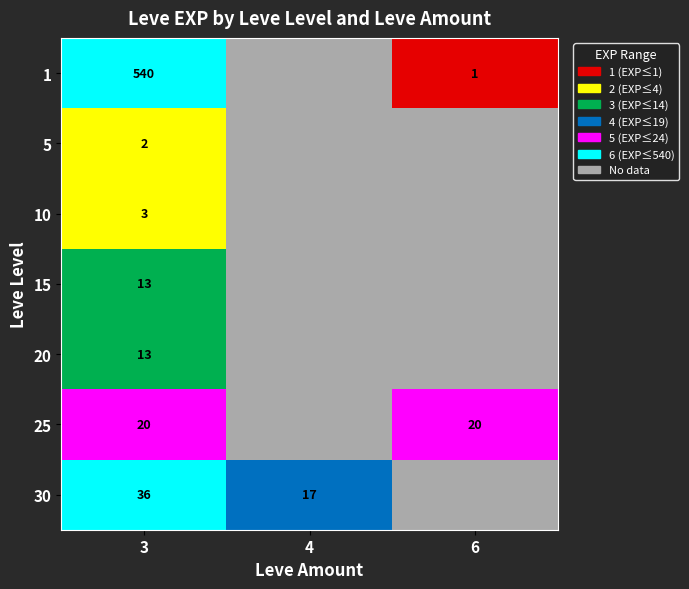

Count the number of data series in this chart.

7